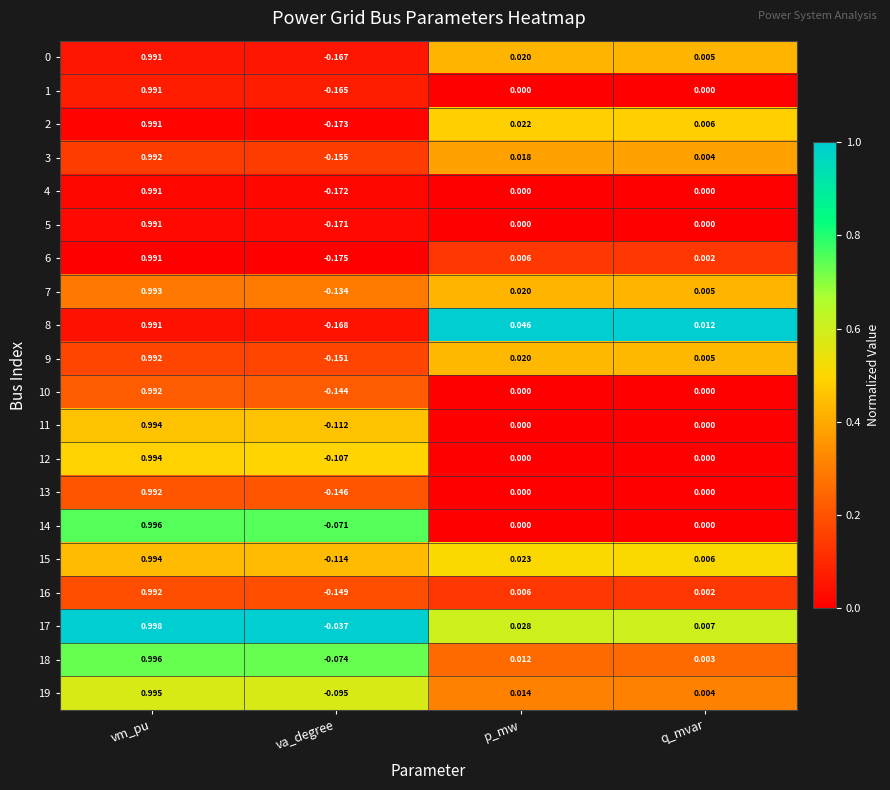

Which series has the largest total across all categories?

17